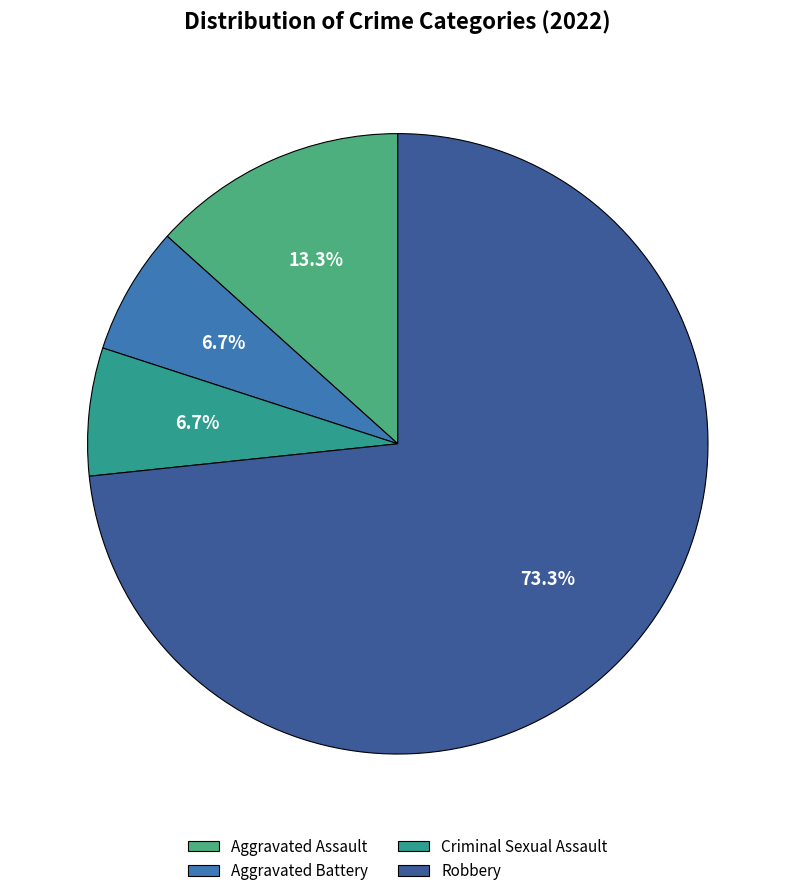

True or false: Aggravated Assault accounts for 2% of the total.

False